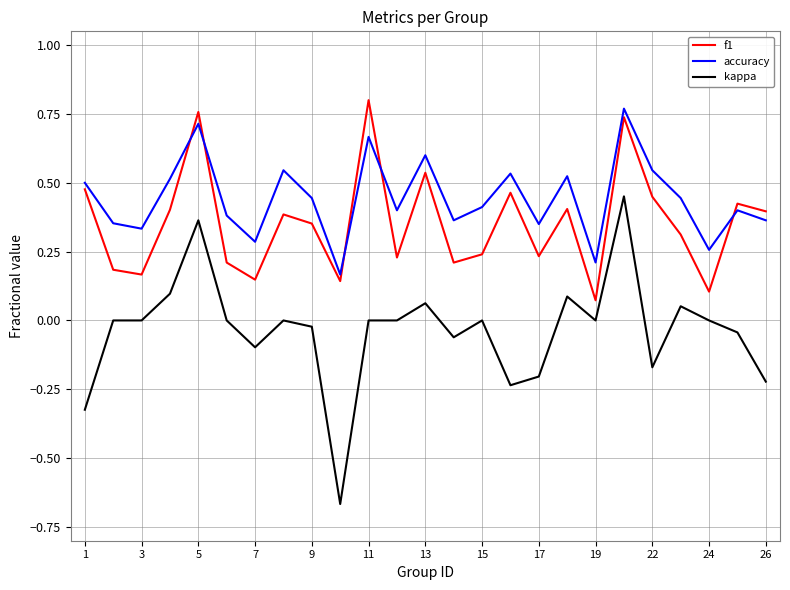

Rank the series by their average value, from highest to lowest.

accuracy, f1, kappa